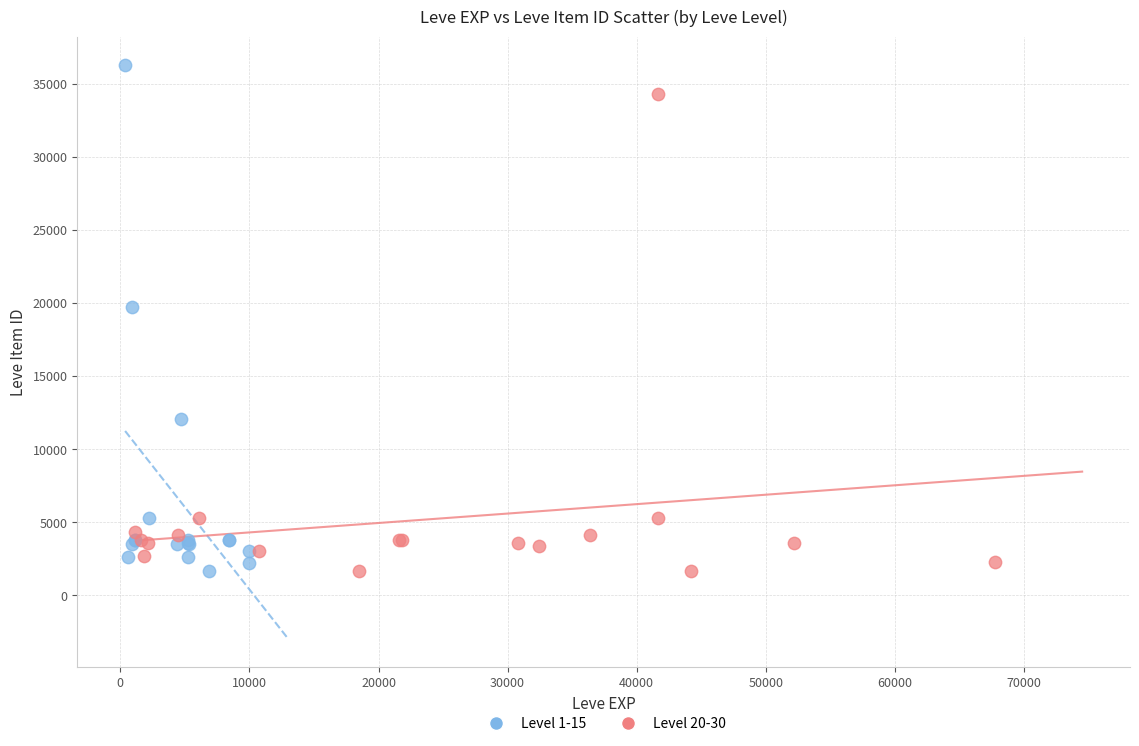

Which series has the largest Y range (max minus min)?

Level 1-15